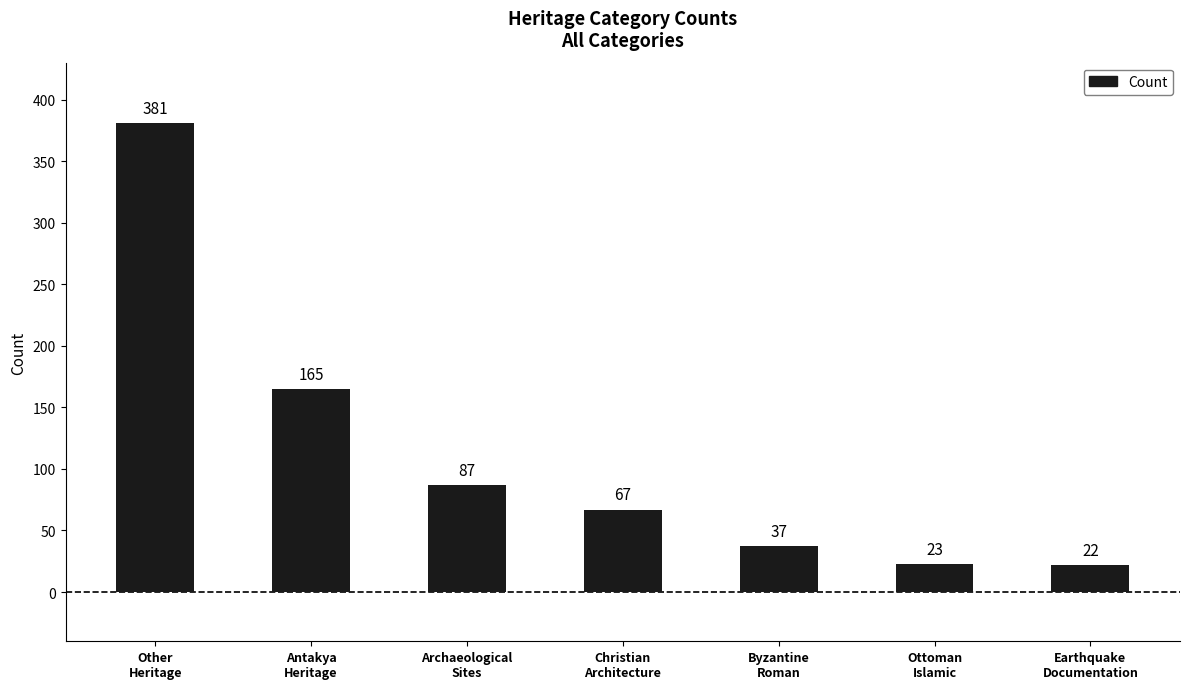

List the labels in order of value, largest first.

Other
Heritage, Antakya
Heritage, Archaeological
Sites, Christian
Architecture, Byzantine
Roman, Ottoman
Islamic, Earthquake
Documentation